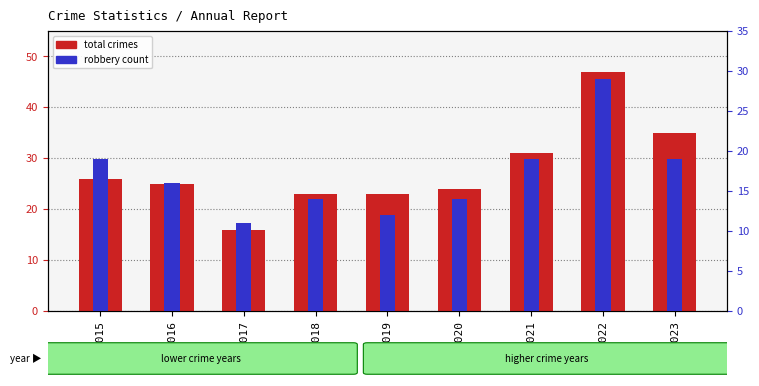

Rank the series by their average value, from highest to lowest.

total crimes, robbery count